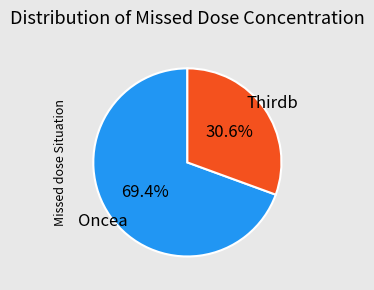

Is there any slice that represents more than half of the pie?

Yes